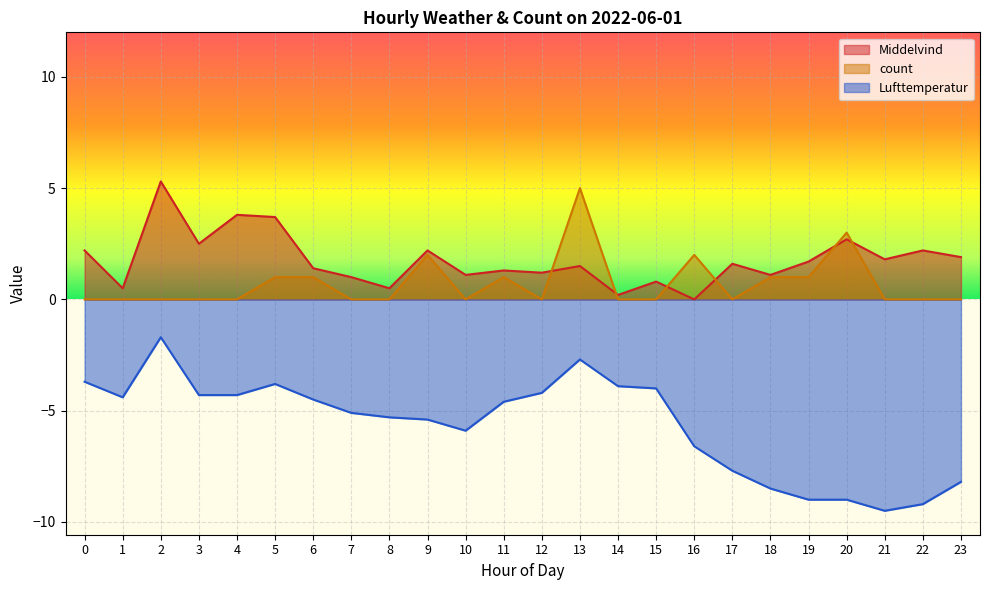

Which series ends up on top after the final intersection of Middelvind and count?

Middelvind